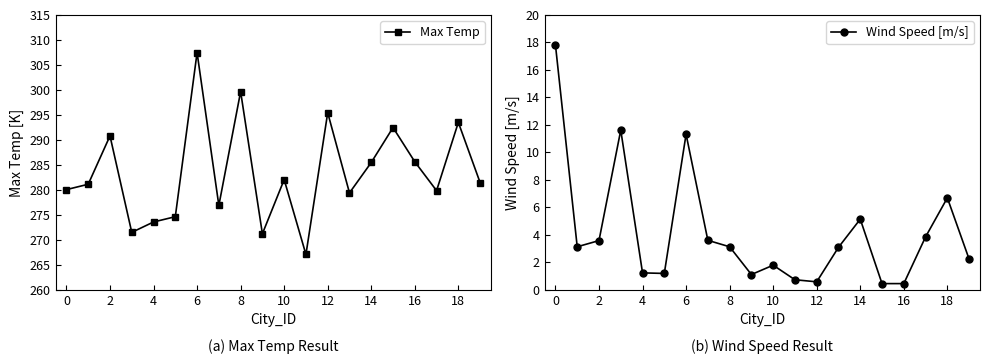

At how many categories does at least one series exceed 196?

20